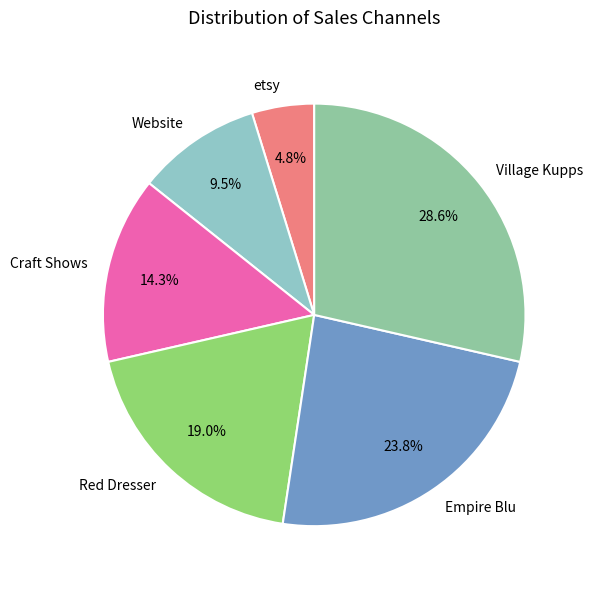

True or false: Village Kupps accounts for 29% of the total.

True